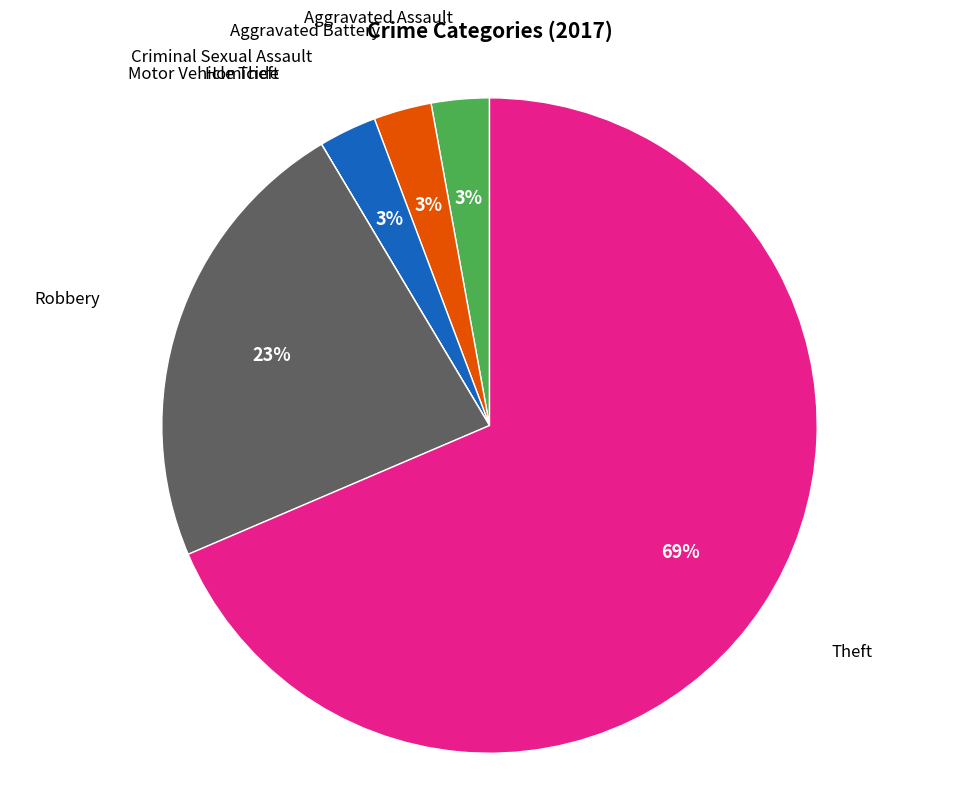

To the nearest percent, what is the average slice percentage?

14%